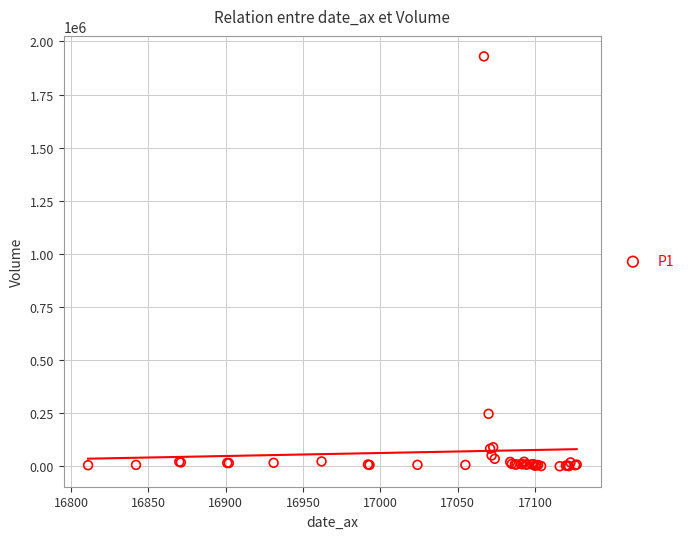

What Y value in the scatter plot is closest to 965269?

247380